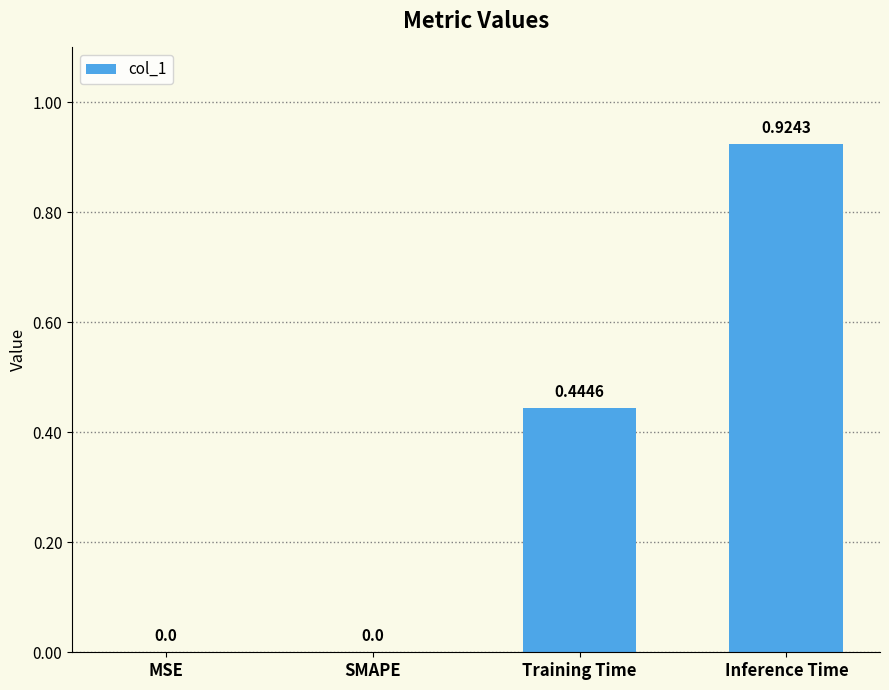

True or false: the data shows 0.5 at MSE.

False